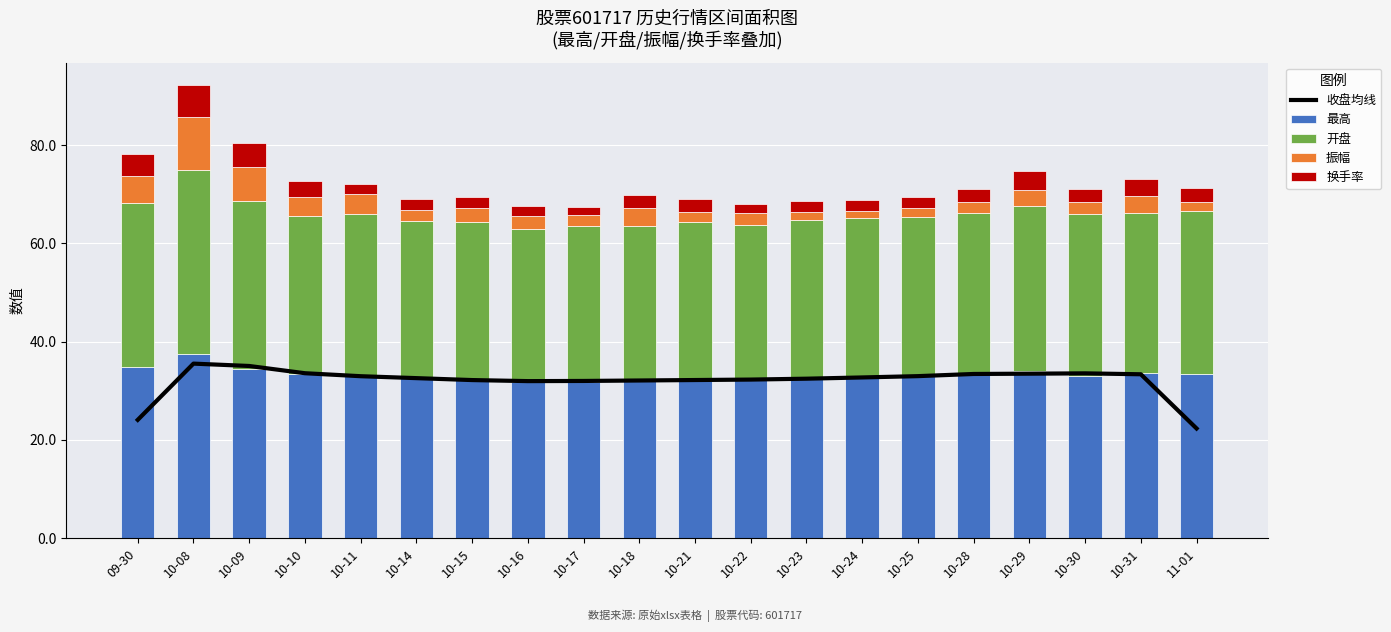

What position from the left is 10-16?

8